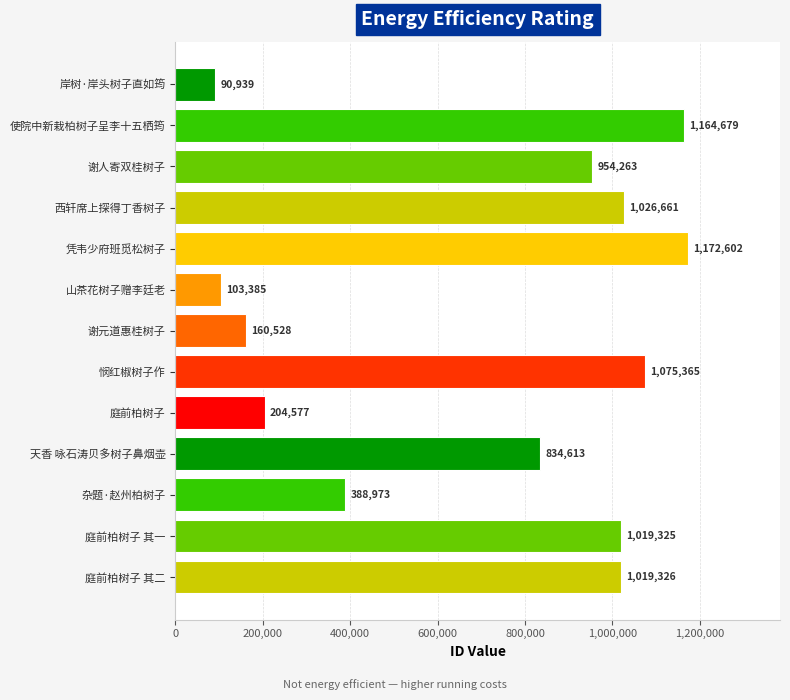

What is the difference between the values at 天香 咏石涛贝多树子鼻烟壶 and 庭前柏树子 其二?

184713